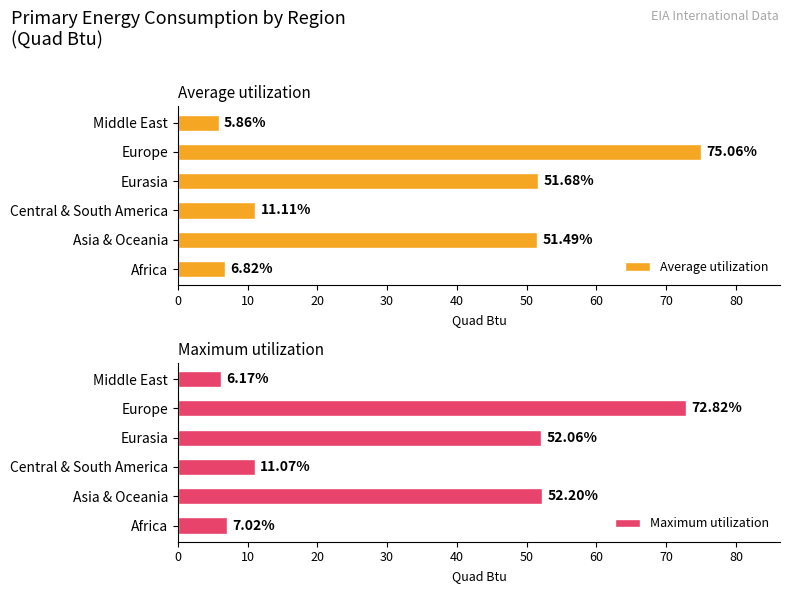

What is the highest value of the Average utilization series?

75.1